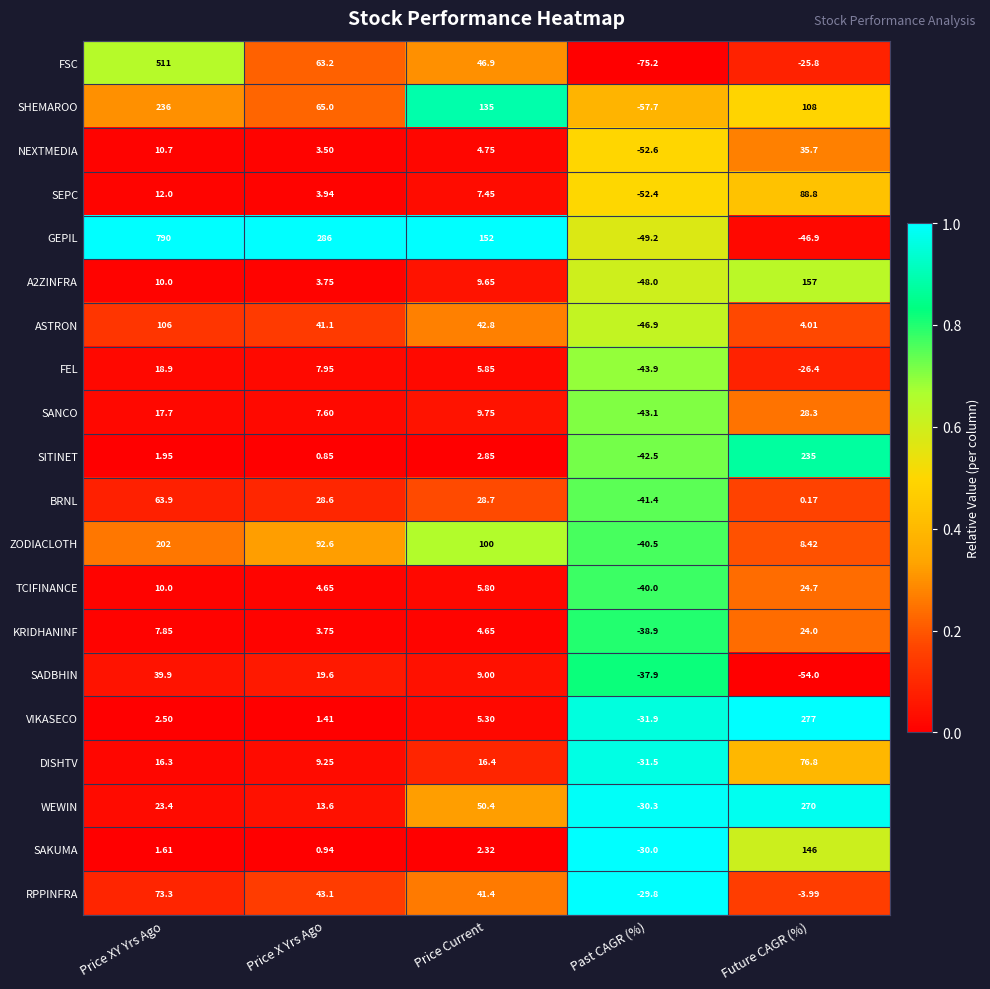

What is the greatest value displayed?

790.0